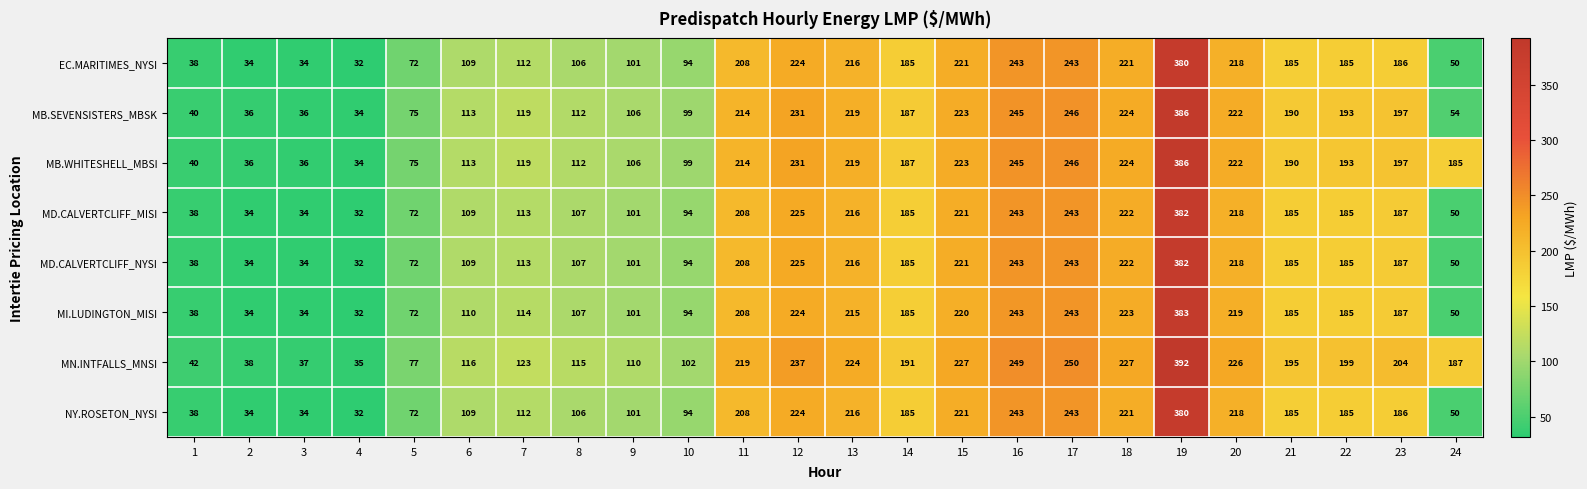

At which label does MD.CALVERTCLIFF_NYSI first exceed 185?

11